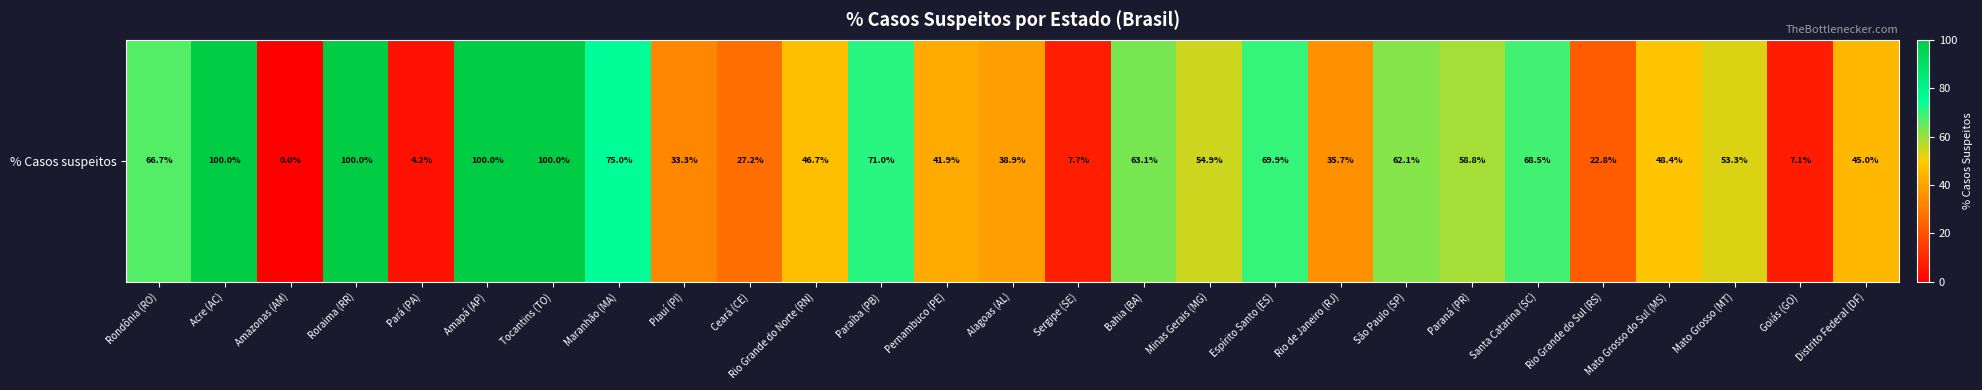

Reading left to right, what are all the values shown in this chart?

Rondônia (RO)=66.7	Acre (AC)=100.0	Amazonas (AM)=0.0	Roraima (RR)=100.0	Pará (PA)=4.2	Amapá (AP)=100.0	Tocantins (TO)=100.0	Maranhão (MA)=75.0	Piauí (PI)=33.3	Ceará (CE)=27.2	Rio Grande do Norte (RN)=46.7	Paraíba (PB)=71.0	Pernambuco (PE)=41.9	Alagoas (AL)=38.9	Sergipe (SE)=7.7	Bahia (BA)=63.1	Minas Gerais (MG)=54.9	Espírito Santo (ES)=69.9	Rio de Janeiro (RJ)=35.7	São Paulo (SP)=62.1	Paraná (PR)=58.8	Santa Catarina (SC)=68.5	Rio Grande do Sul (RS)=22.8	Mato Grosso do Sul (MS)=48.4	Mato Grosso (MT)=53.3	Goiás (GO)=7.1	Distrito Federal (DF)=45.0